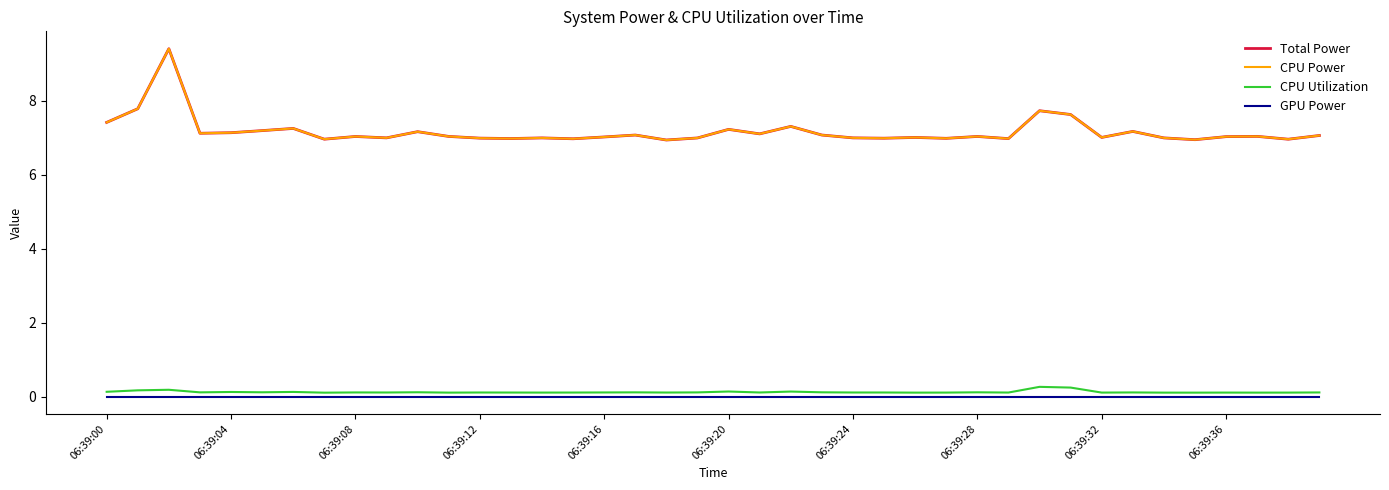

Is this an area chart (filled region under the line)?

No